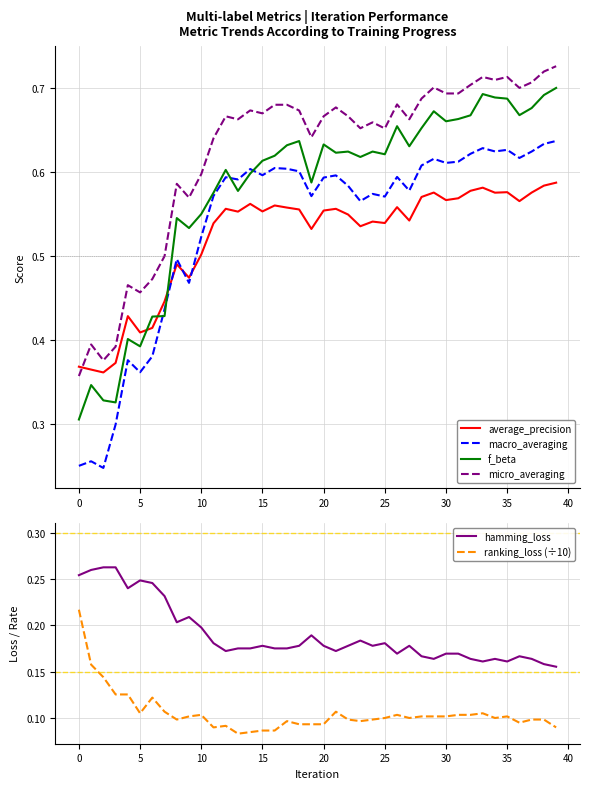

What is the sum of the f_beta values at 11 and 14?

1.2